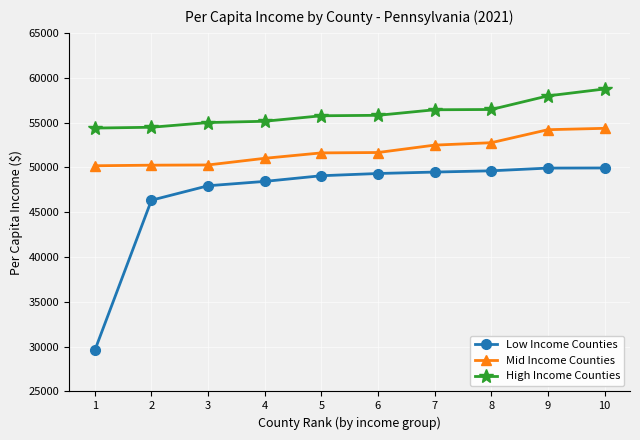

What is the minimum value shown in the chart?

29573